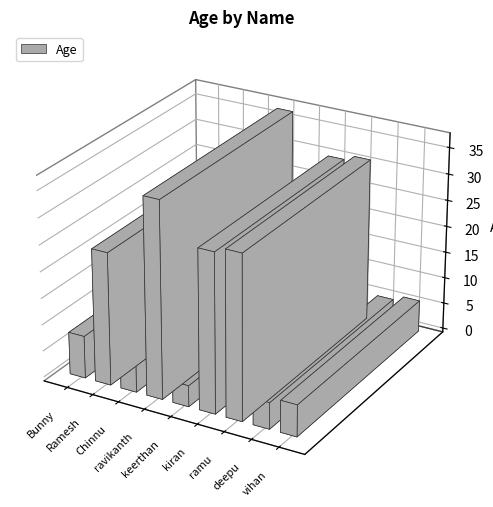

The chart shows a value of 40 at kiran. True or false?

False